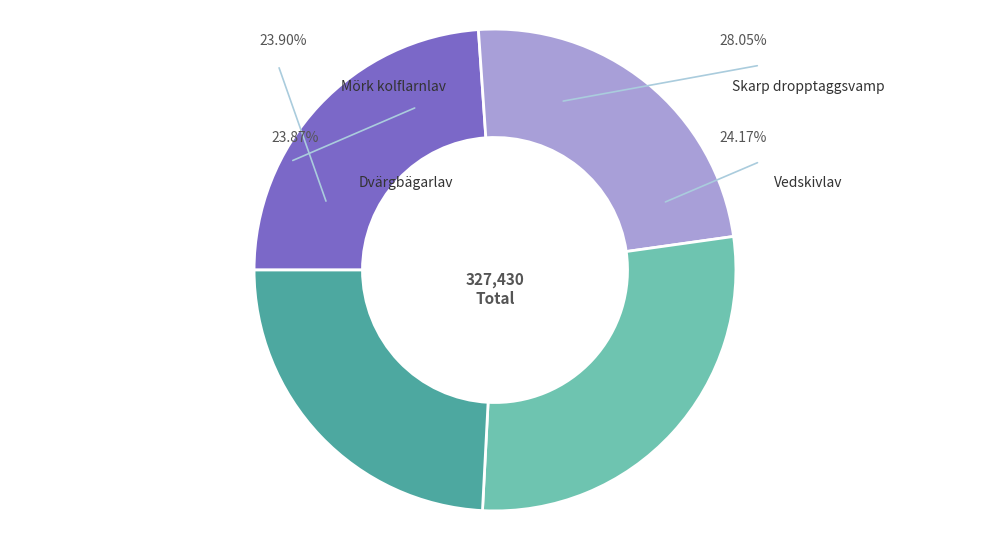

The Dvärgbägarlav slice represents 30% of the pie. True or false?

False